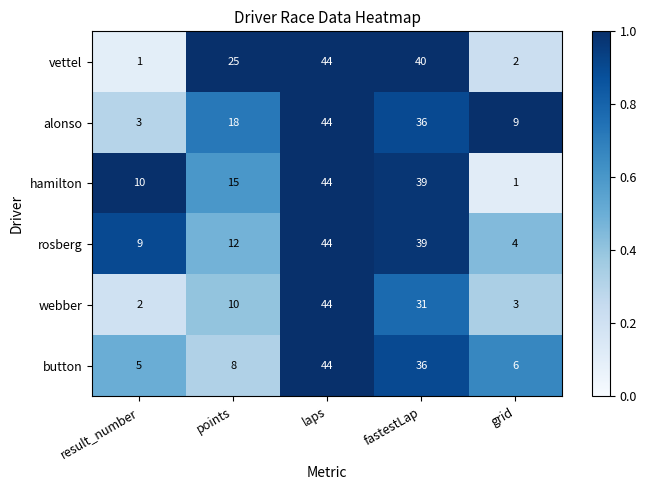

Where is alonso nearest to the value 23?

points